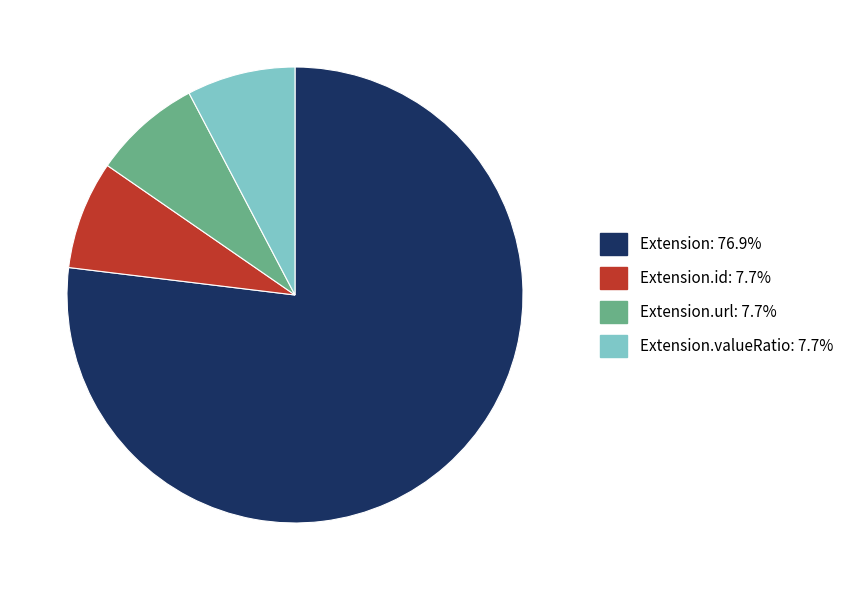

Is there a majority slice in this chart?

Yes